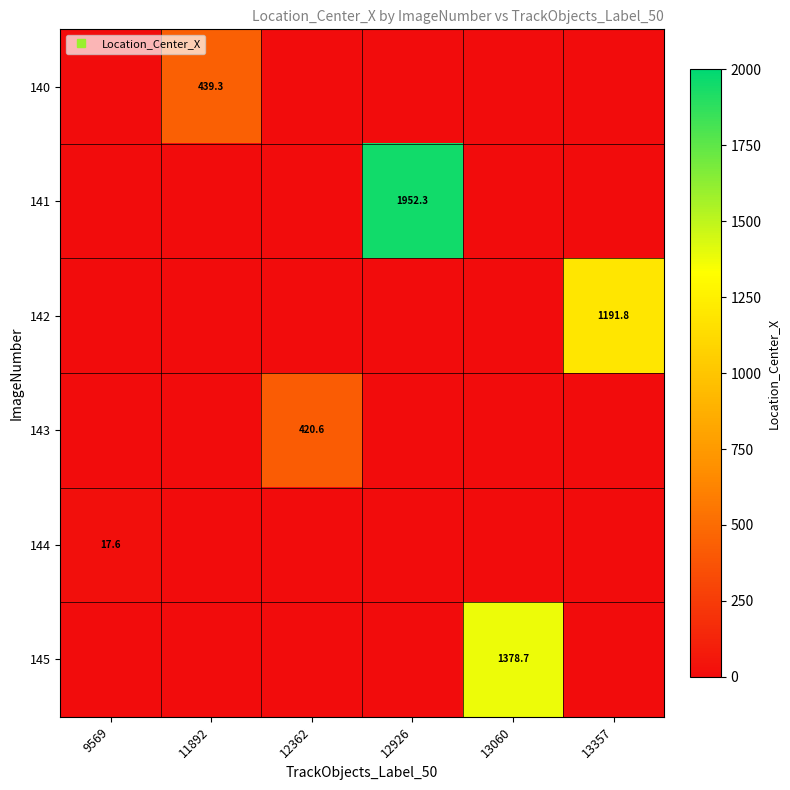

At 12926, list the series in order from smallest to largest.

140, 142, 143, 144, 145, 141